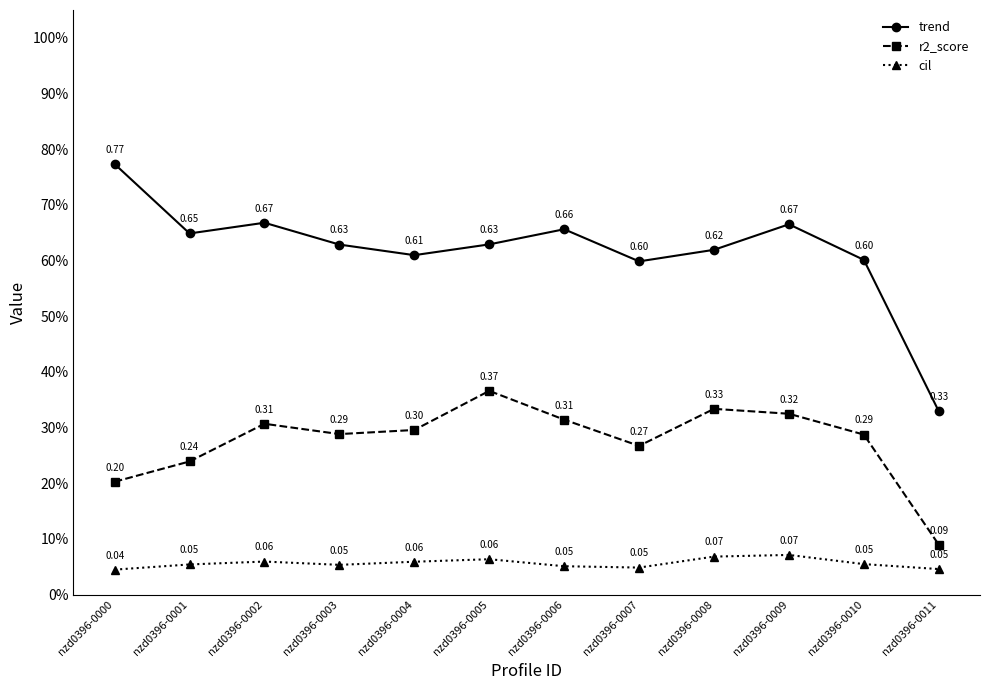

How many interior local peaks does the r2_score series have?

3